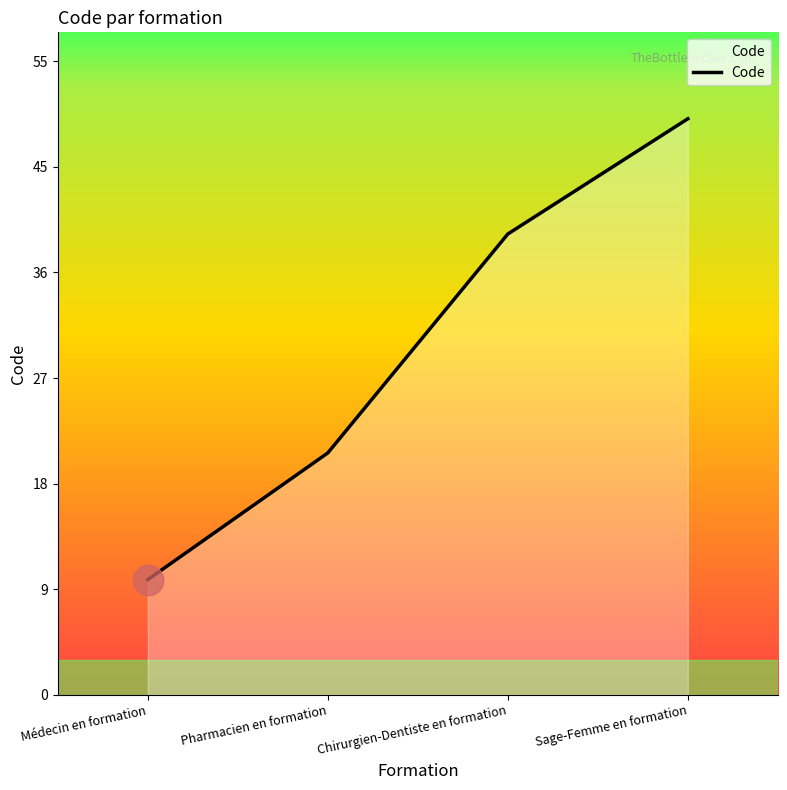

What is the greatest value displayed?

50